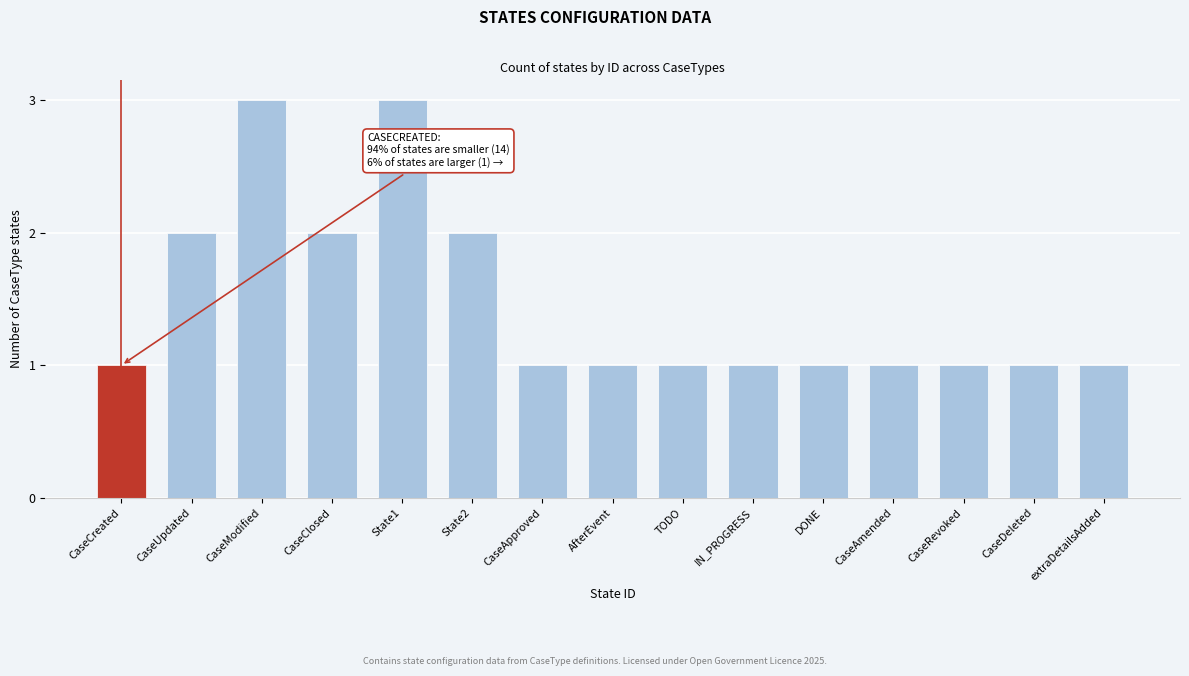

Reading right to left, what are all the values shown in this chart?

1	1	1	1	1	1	1	1	1	2	3	2	3	2	1